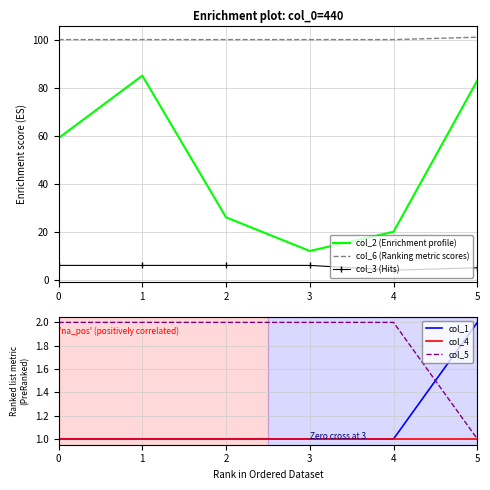

Reading left to right, transcribe all the data shown in this chart.

col_2 (Enrichment profile): 0=59	1=85	2=26	3=12	4=20	5=83
col_6 (Ranking metric scores): 0=100	1=100	2=100	3=100	4=100	5=101
col_3 (Hits): 0=6	1=6	2=6	3=6	4=4	5=5
col_1: 0=1	1=1	2=1	3=1	4=1	5=2
col_4: 0=1	1=1	2=1	3=1	4=1	5=1
col_5: 0=2	1=2	2=2	3=2	4=2	5=1